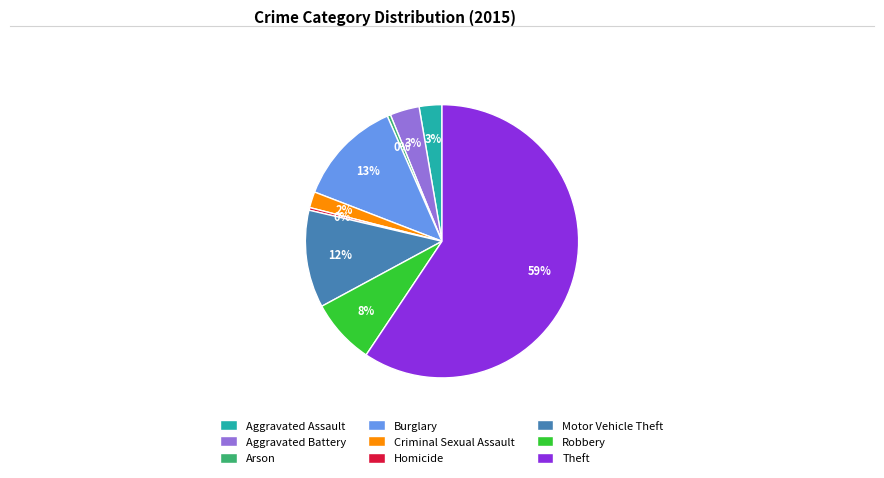

To the nearest percent, what is the combined percentage of Aggravated Assault and Criminal Sexual Assault?

5%